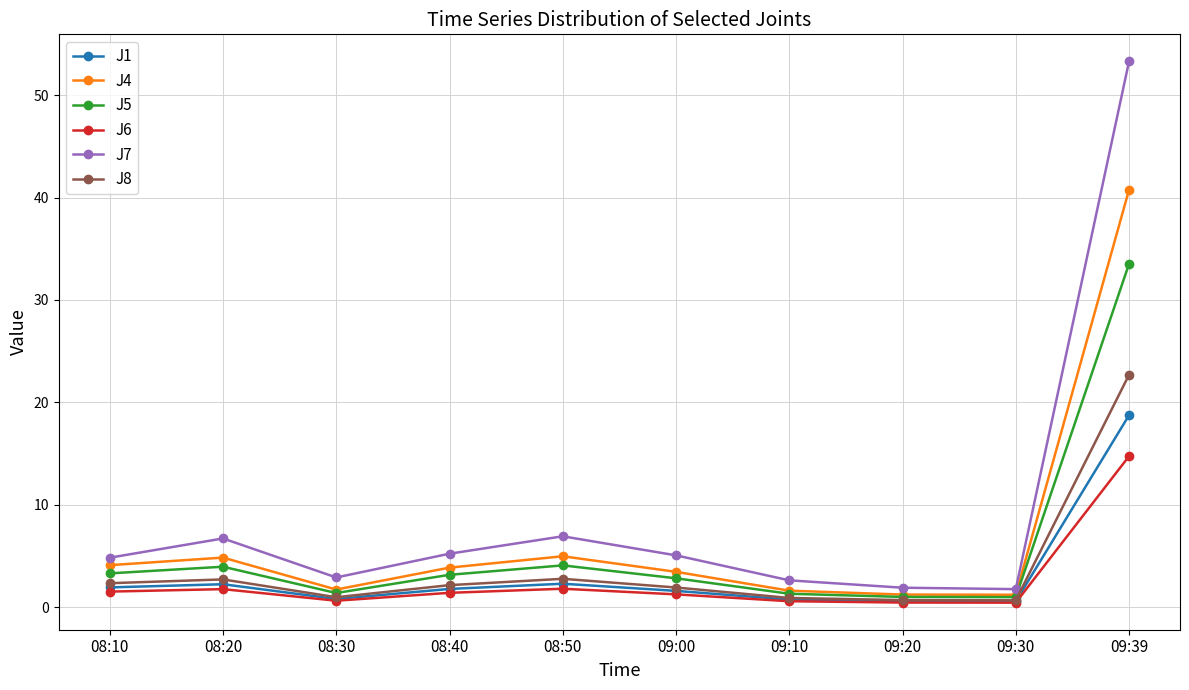

Where is the first local minimum for J4?

08:30